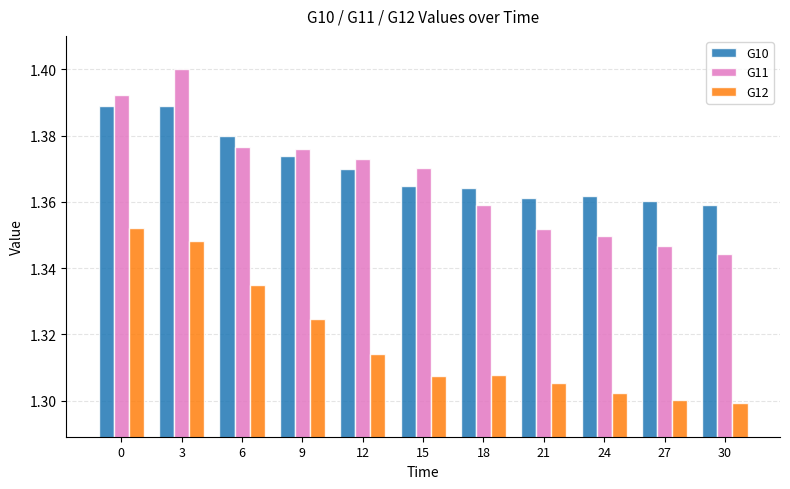

What is the total value across all series at 15?

4.0